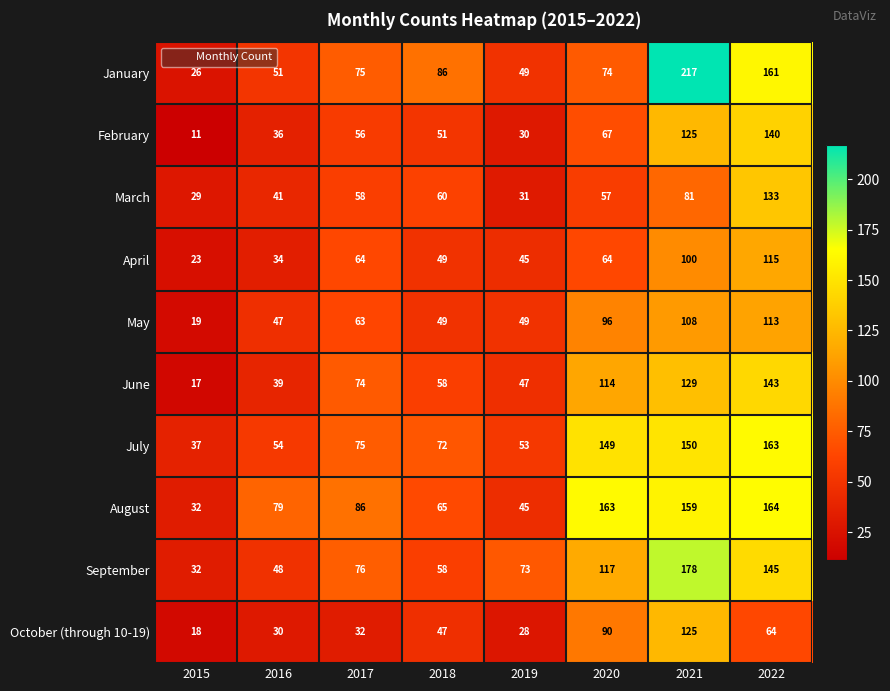

What is the difference between the second highest and second lowest values in the February series?

95